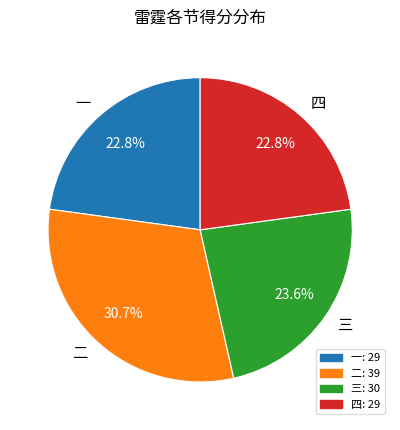

What percentage is NOT represented by 二?

69.3%